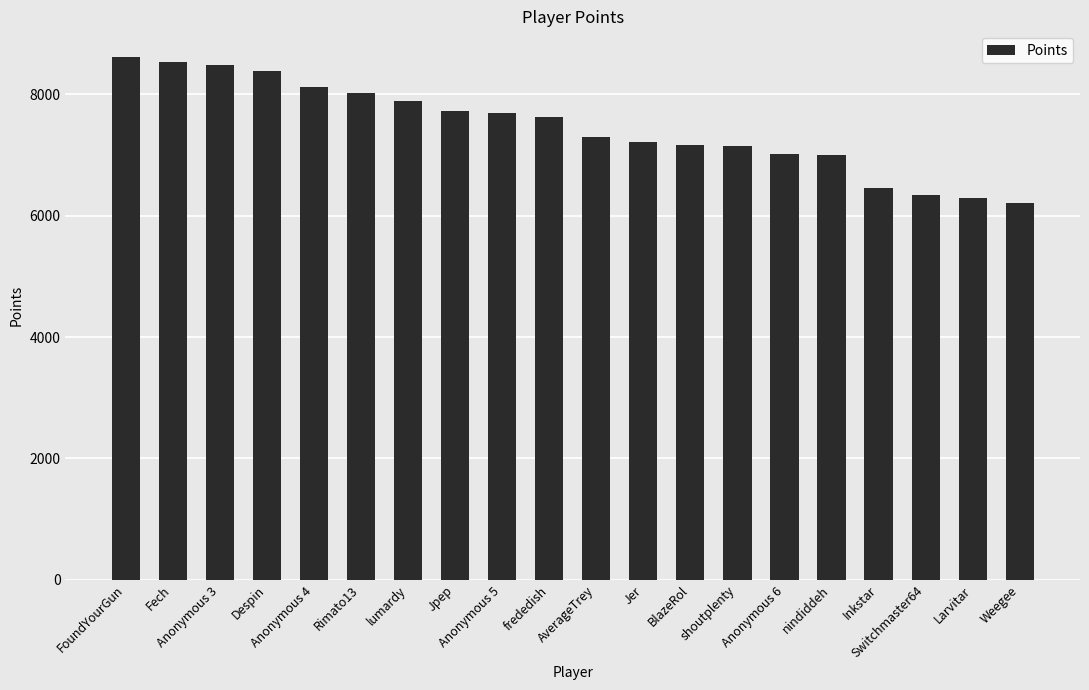

What is the value of the 20th bar from the left?

6211